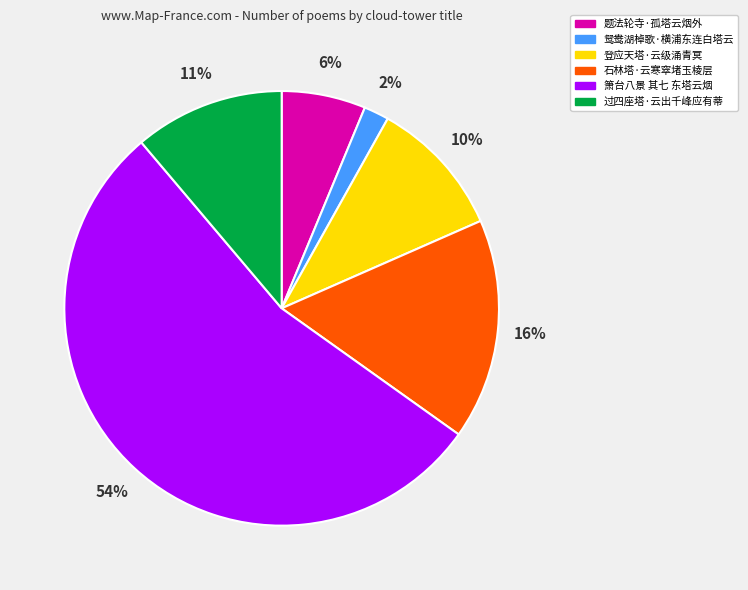

Which has a higher value, 登应天塔·云级涌青冥 or 题法轮寺·孤塔云烟外?

登应天塔·云级涌青冥